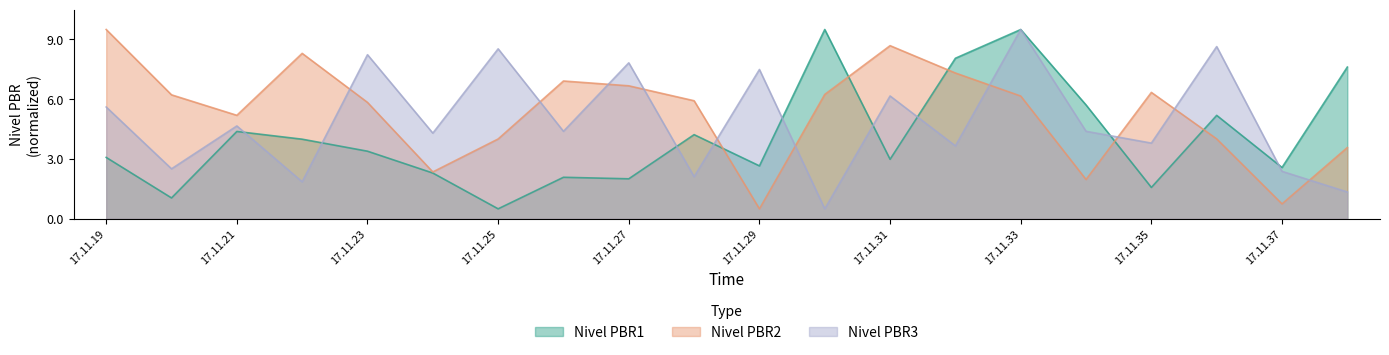

Reading left to right, what are all the values shown in this chart?

Nivel PBR1: 17.11.19=3.1	17.11.20=1.0	17.11.21=4.4	17.11.22=4.0	17.11.23=3.4	17.11.24=2.3	17.11.25=0.5	17.11.26=2.1	17.11.27=2.0	17.11.28=4.2	17.11.29=2.7	17.11.30=9.5	17.11.31=3.0	17.11.32=8.1	17.11.33=9.5	17.11.34=5.7	17.11.35=1.6	17.11.36=5.2	17.11.37=2.6	17.11.38=7.6
Nivel PBR2: 17.11.19=9.5	17.11.20=6.2	17.11.21=5.2	17.11.22=8.3	17.11.23=5.8	17.11.24=2.4	17.11.25=4.0	17.11.26=6.9	17.11.27=6.7	17.11.28=5.9	17.11.29=0.5	17.11.30=6.2	17.11.31=8.7	17.11.32=7.3	17.11.33=6.2	17.11.34=2.0	17.11.35=6.3	17.11.36=4.0	17.11.37=0.7	17.11.38=3.6
Nivel PBR3: 17.11.19=5.6	17.11.20=2.5	17.11.21=4.7	17.11.22=1.9	17.11.23=8.2	17.11.24=4.3	17.11.25=8.5	17.11.26=4.4	17.11.27=7.8	17.11.28=2.1	17.11.29=7.5	17.11.30=0.5	17.11.31=6.2	17.11.32=3.7	17.11.33=9.5	17.11.34=4.4	17.11.35=3.8	17.11.36=8.6	17.11.37=2.4	17.11.38=1.3